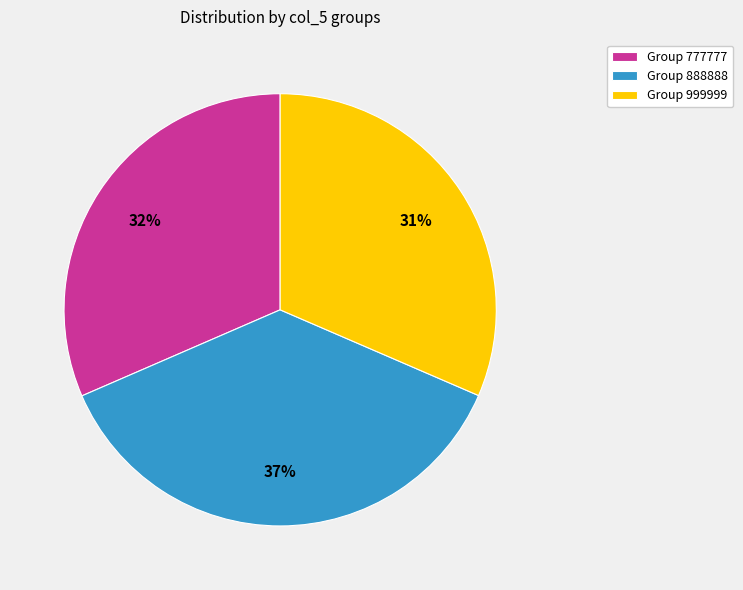

What percentage is the Group 999999 slice, to the nearest percent?

31%